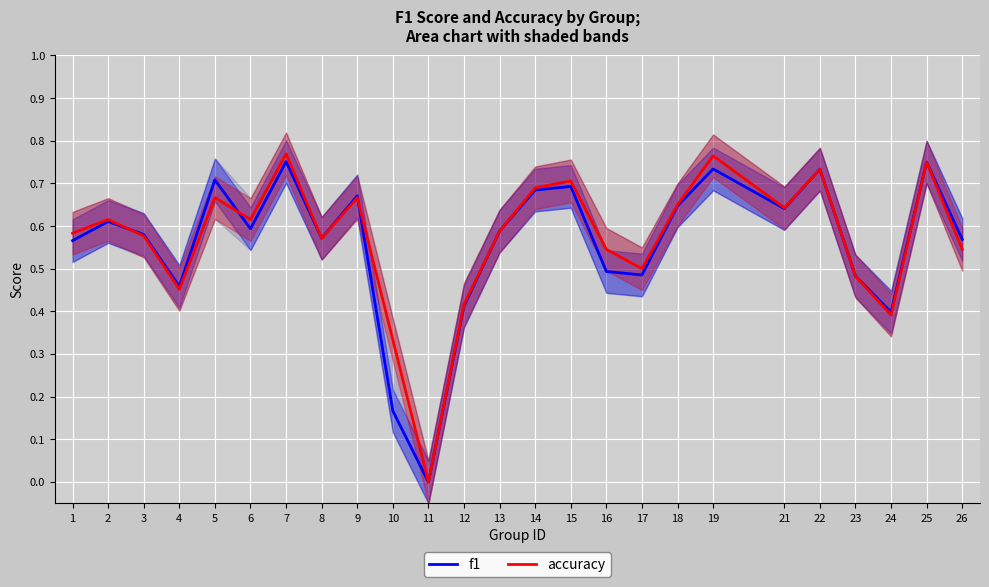

Where is the first local maximum for accuracy?

2